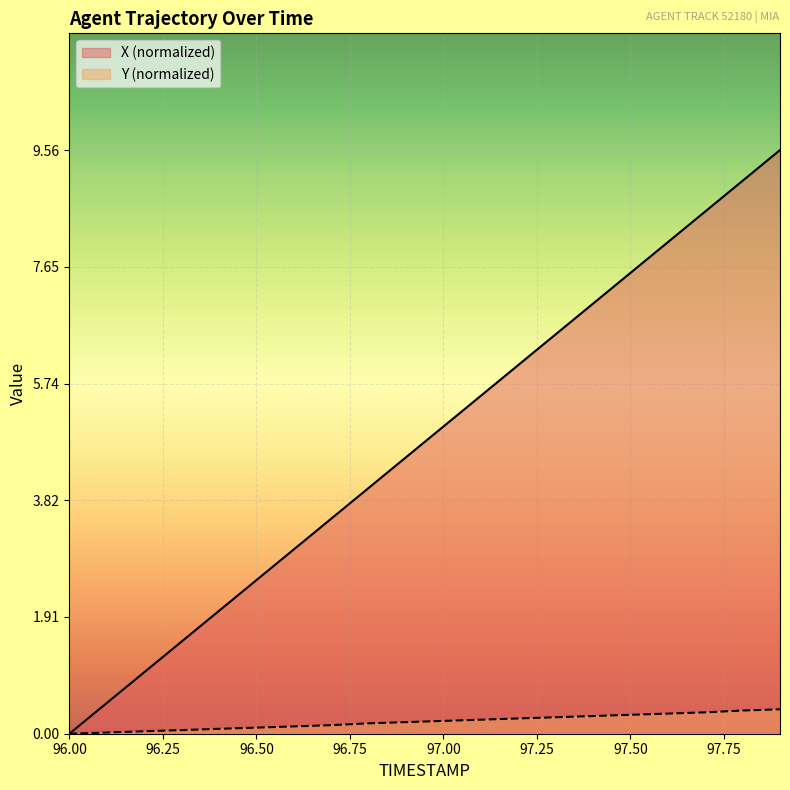

The value of X at 96.3 is 0.4. True or false?

False